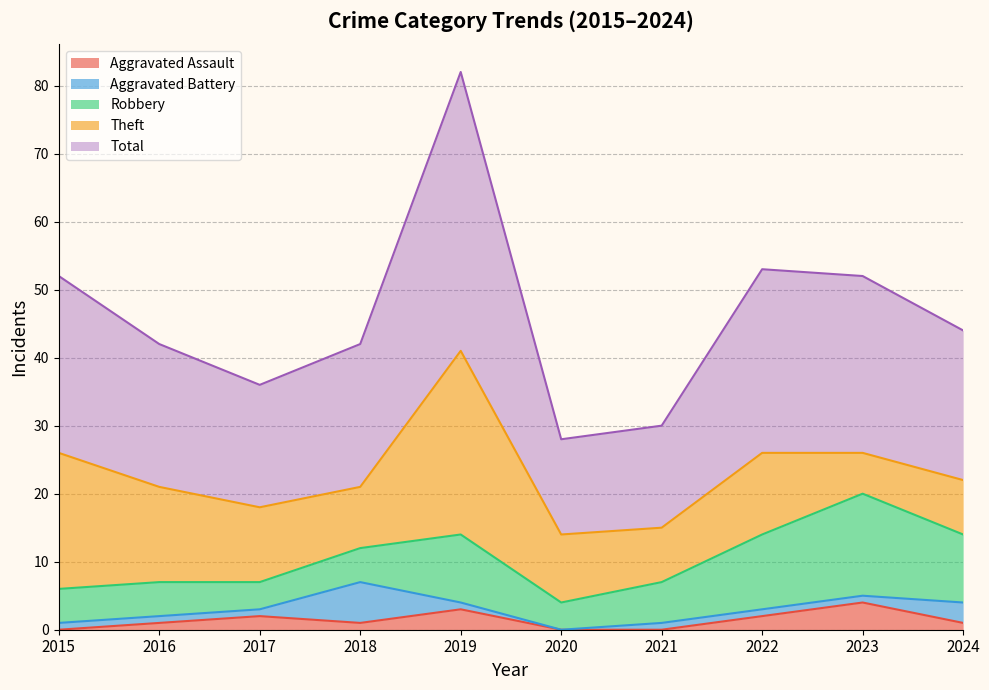

What is the sum of all Aggravated Assault values?

14